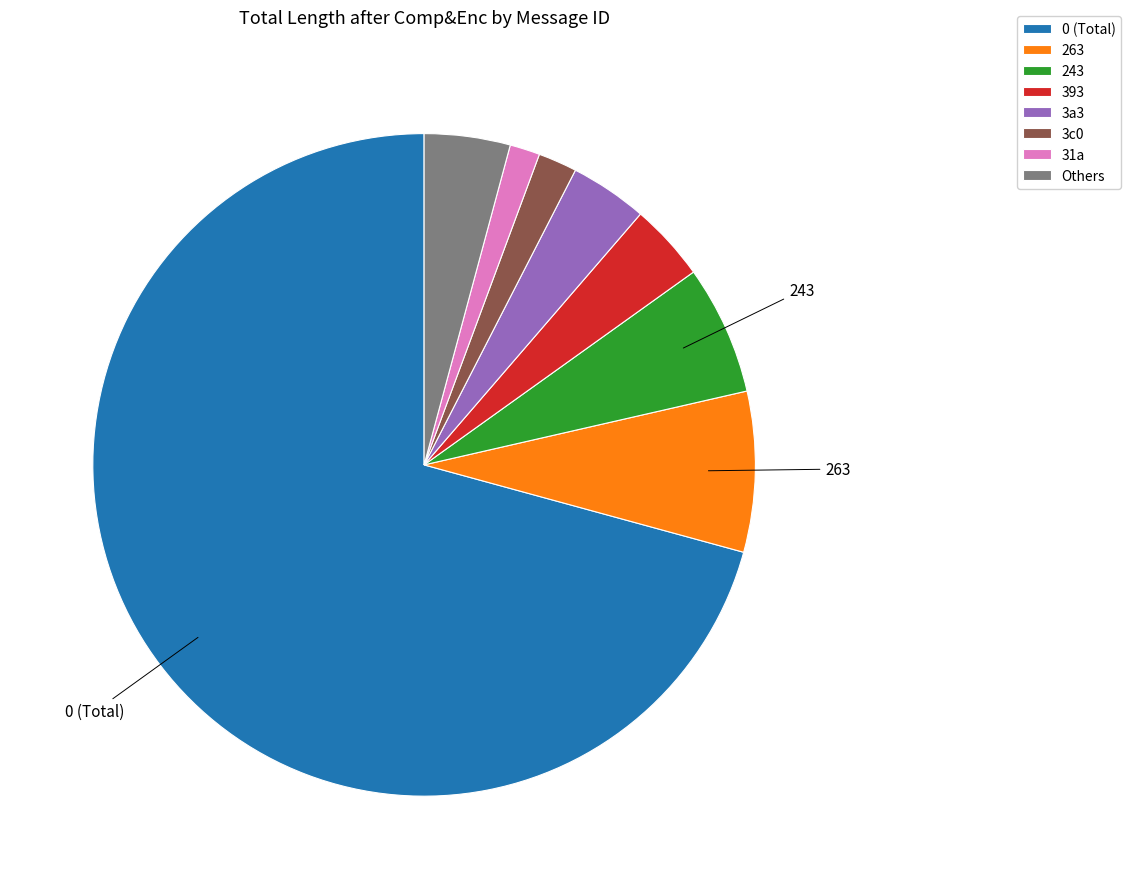

Combined, do Others and 263 account for over 50%?

No